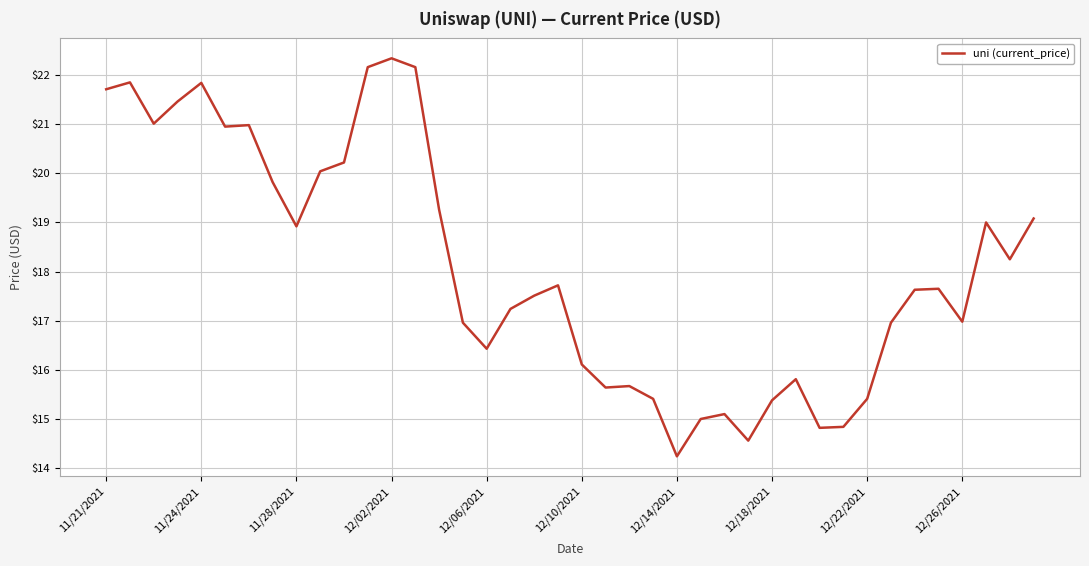

True or false: there are more than 1 points higher than both neighbors.

True